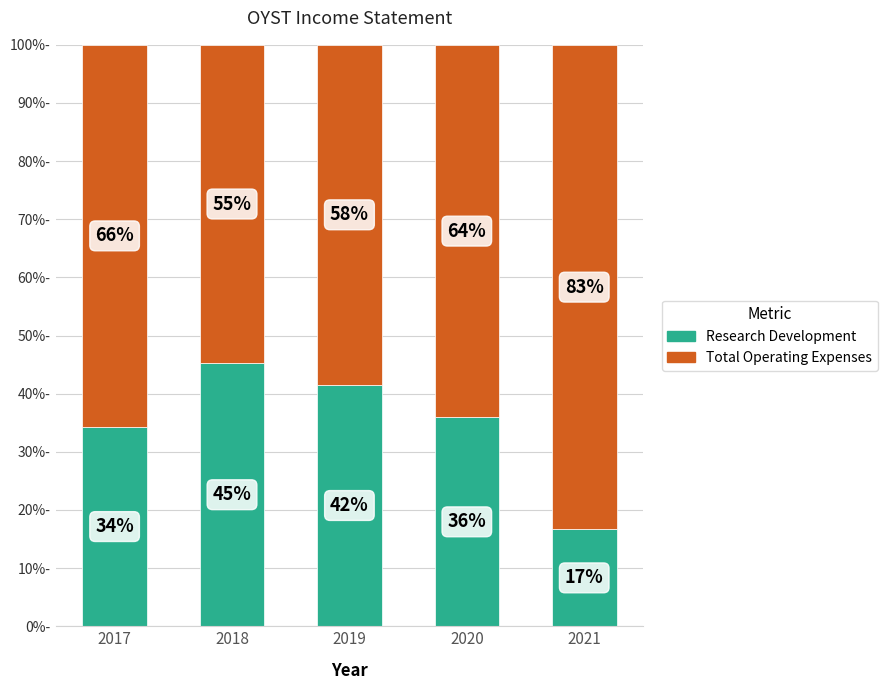

What is the total value across all series at 2017?

100.0